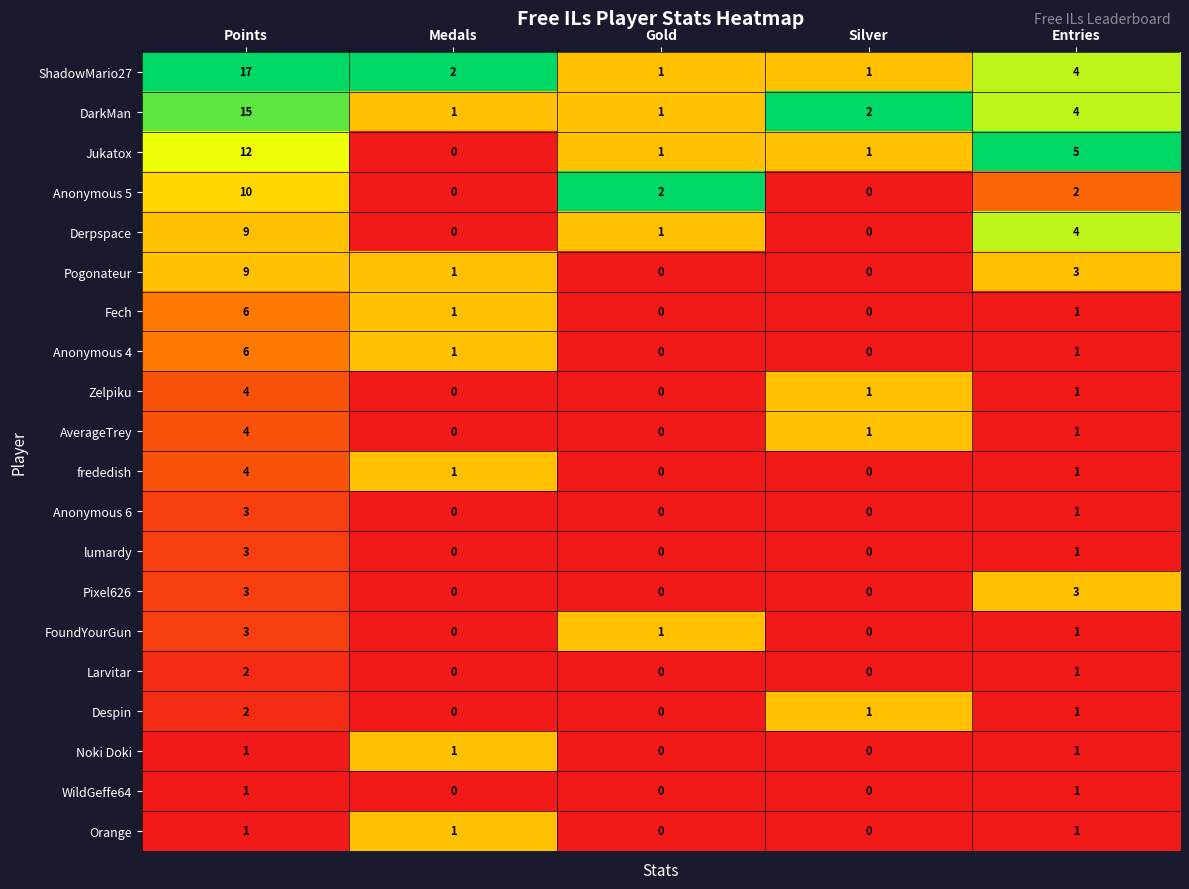

Count the Larvitar values in the range 0 to 1.

4